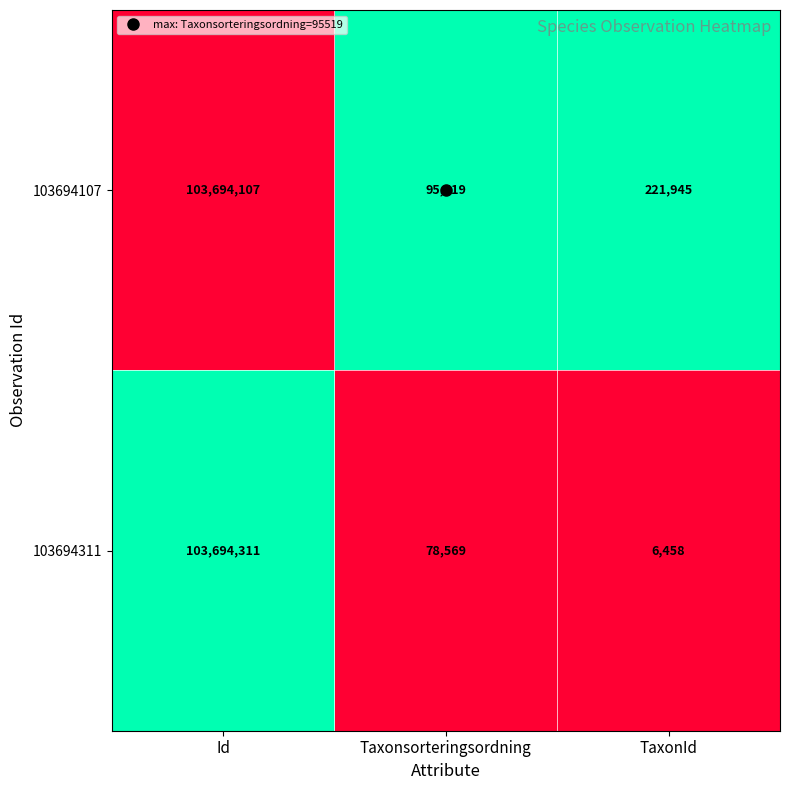

Rank the series at Taxonsorteringsordning from lowest to highest value.

103694311, 103694107